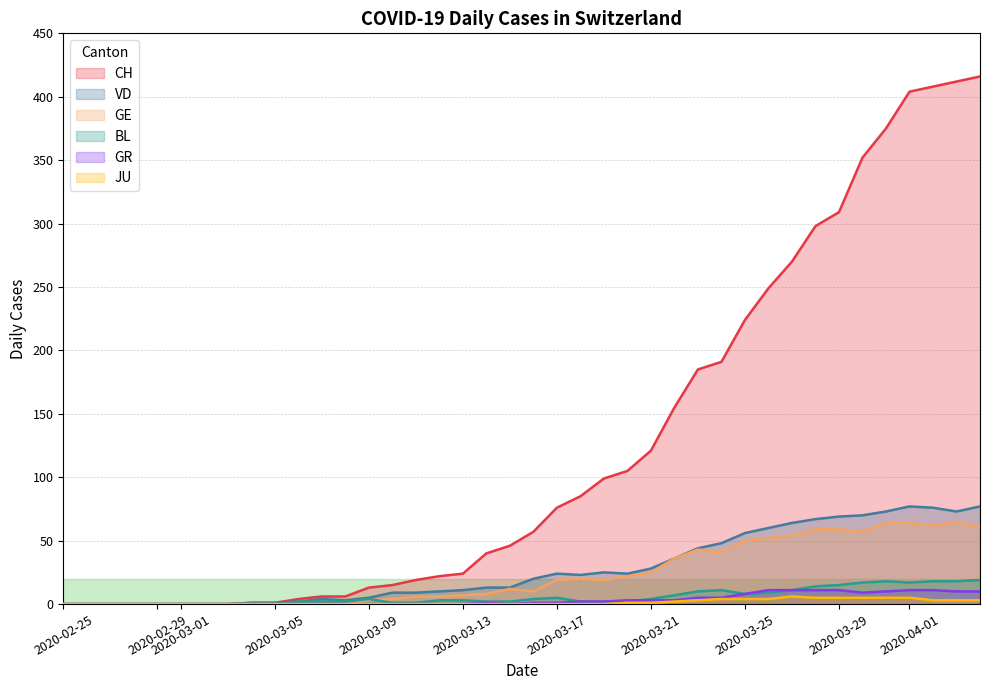

What are all the series names shown in the legend?

CH, VD, GE, BL, GR, JU